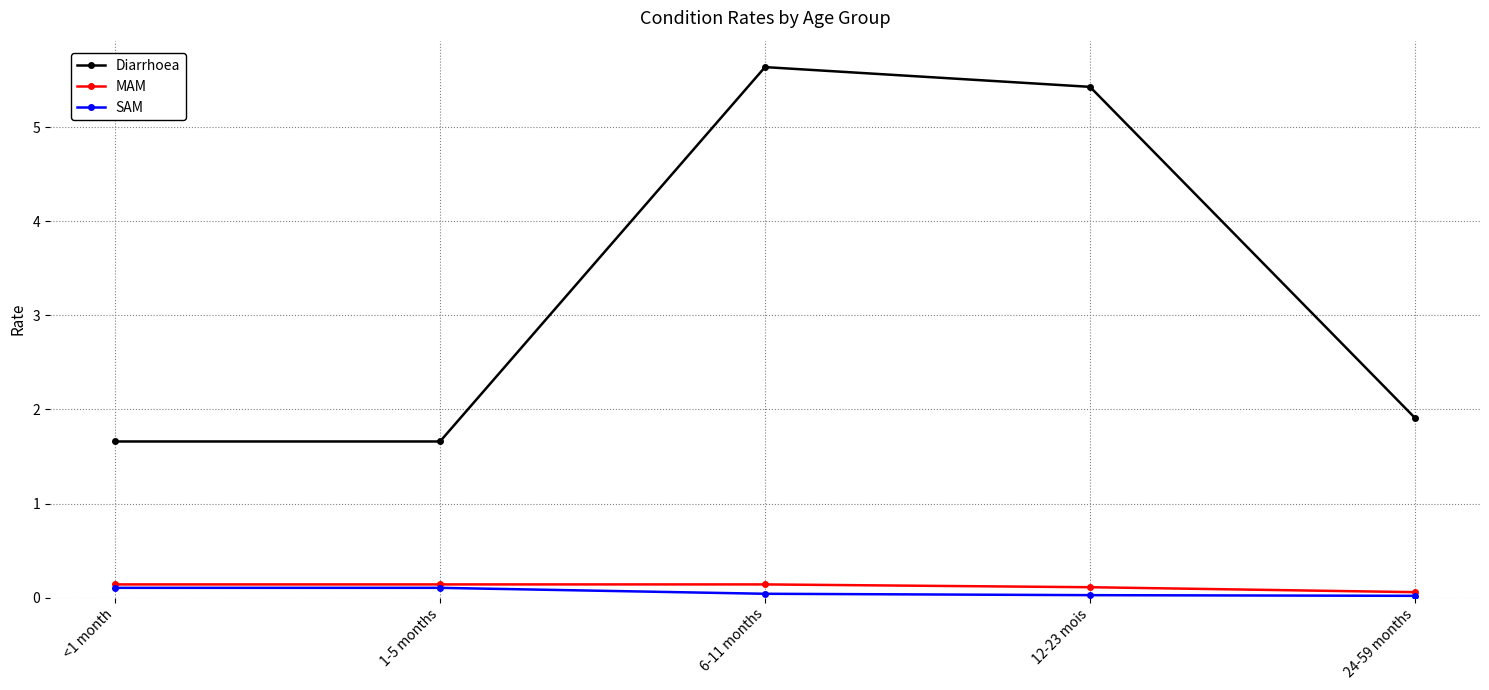

In MAM, how many points are higher than both neighbors (excluding endpoints)?

1